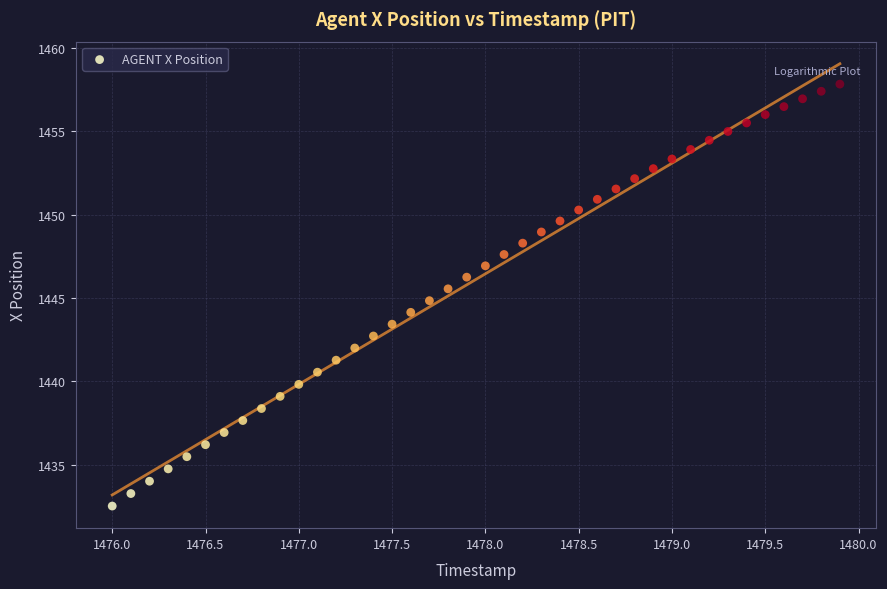

What is the range of Y values (max minus min)?

25.3